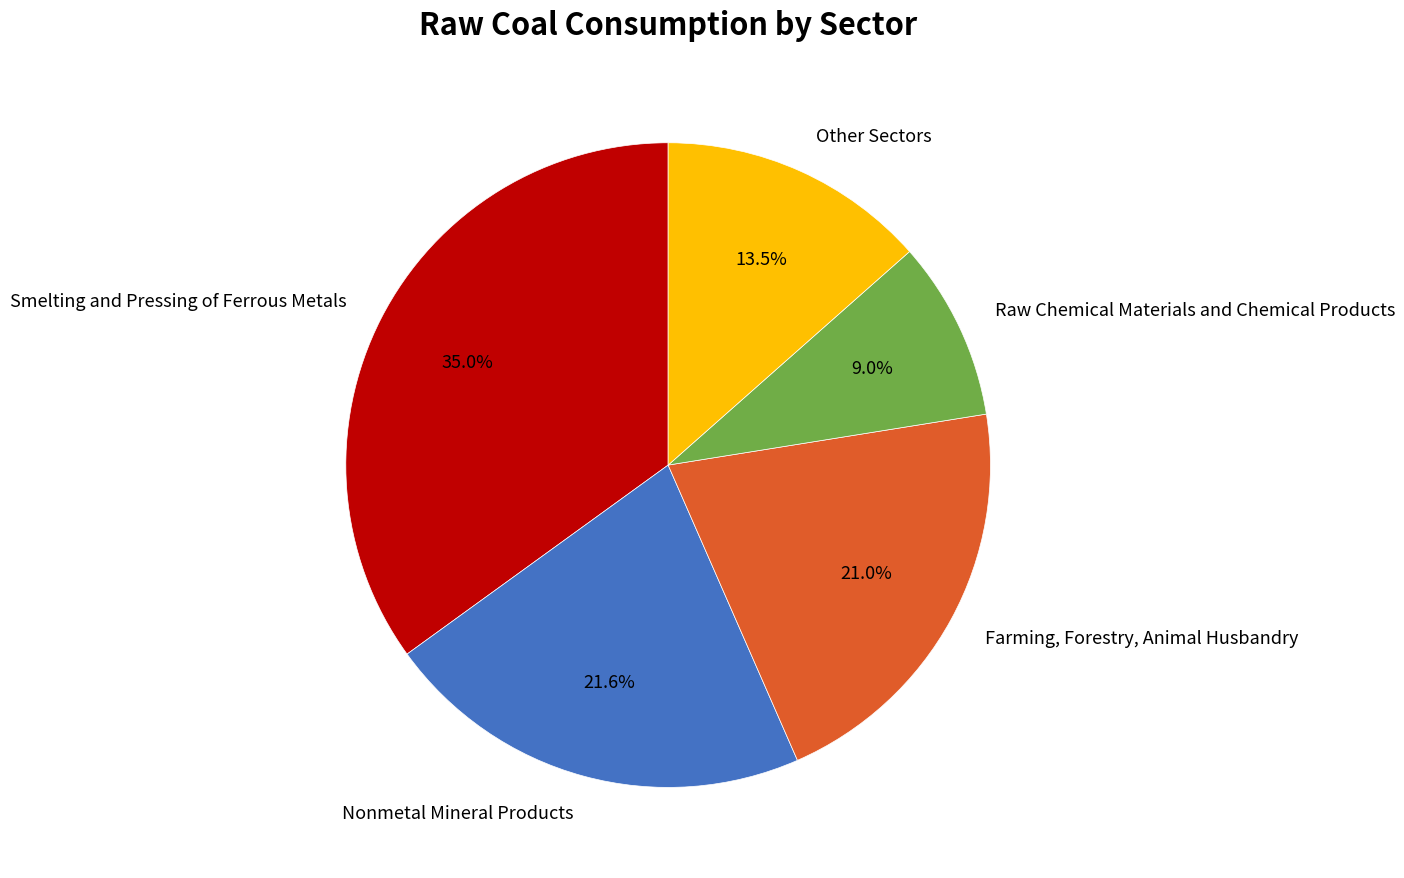

Is there any slice that represents more than half of the pie?

No